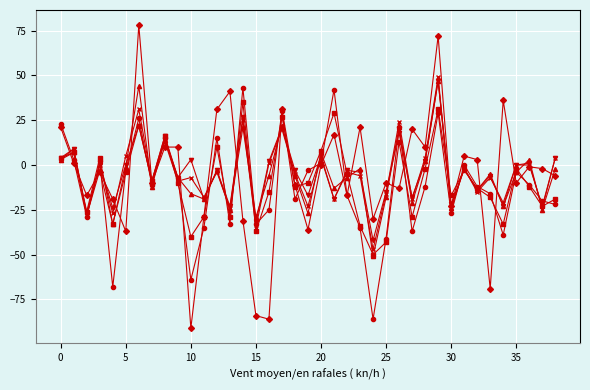

What is the maximum value shown in the chart?

78